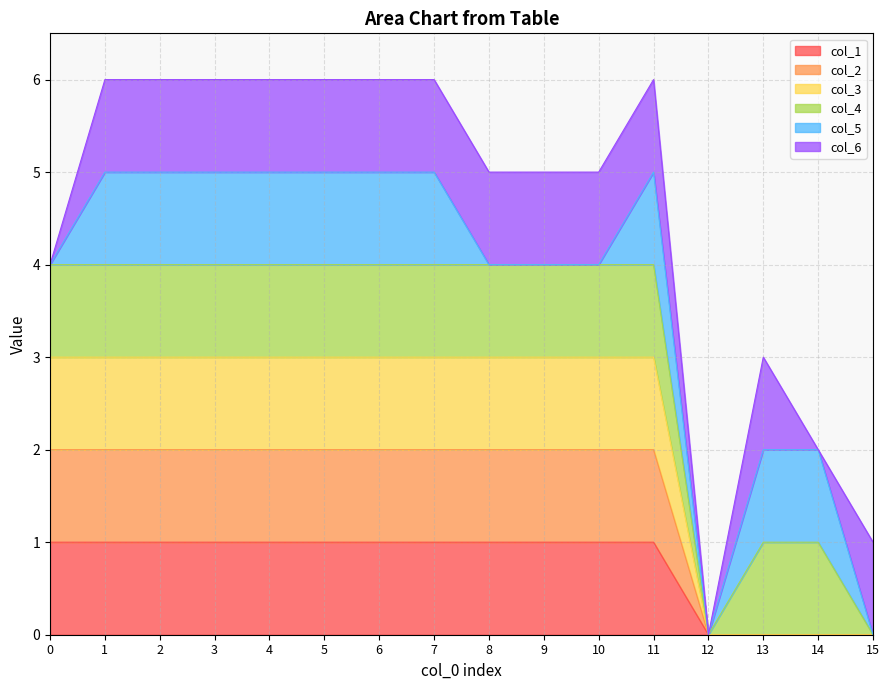

What is the total value across all series at 10?

6